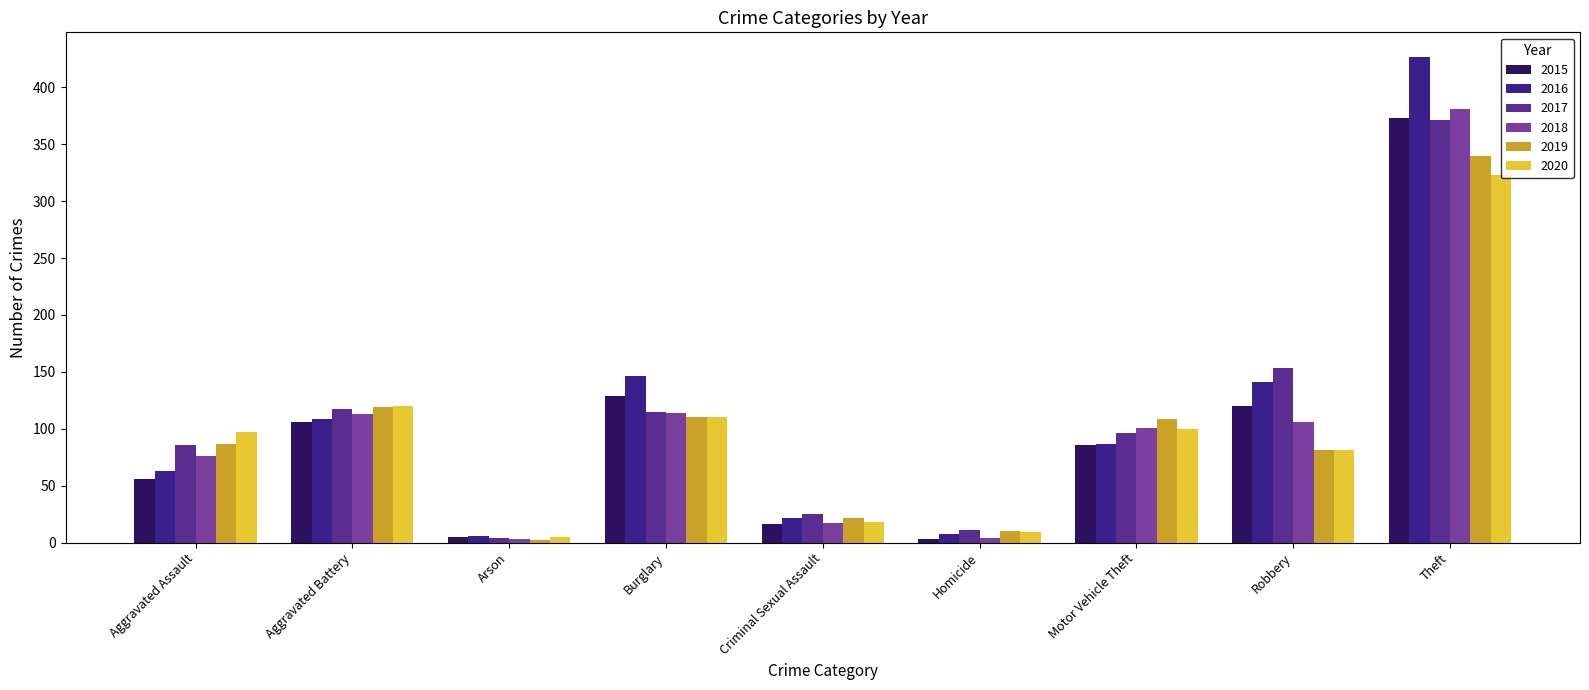

Rank the categories by 2017 value from highest to lowest.

Theft, Robbery, Aggravated Battery, Burglary, Motor Vehicle Theft, Aggravated Assault, Criminal Sexual Assault, Homicide, Arson